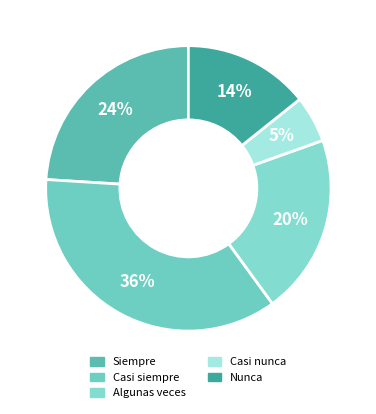

Does Casi nunca represent more than half of the total?

No